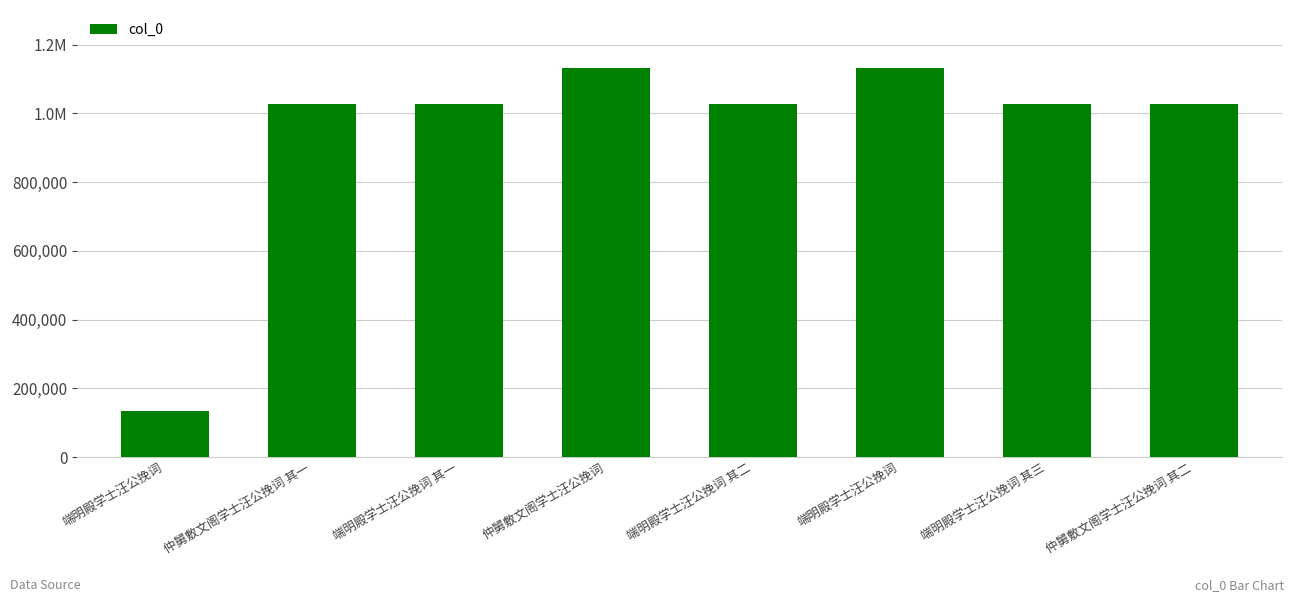

Are the bars horizontal?

No